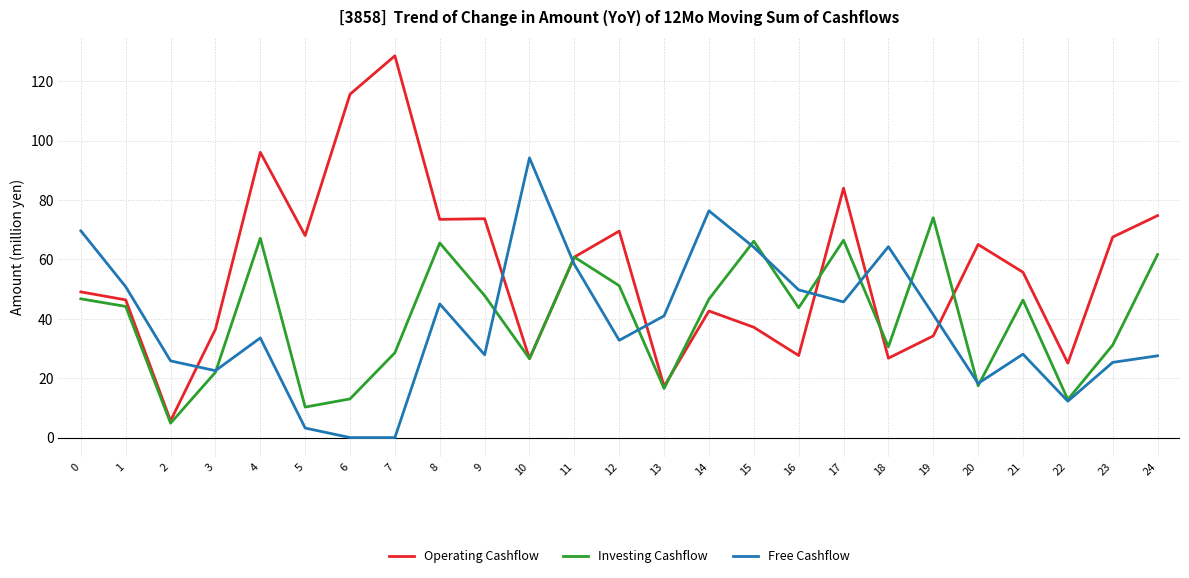

Which series has the widest spread of values?

Operating Cashflow